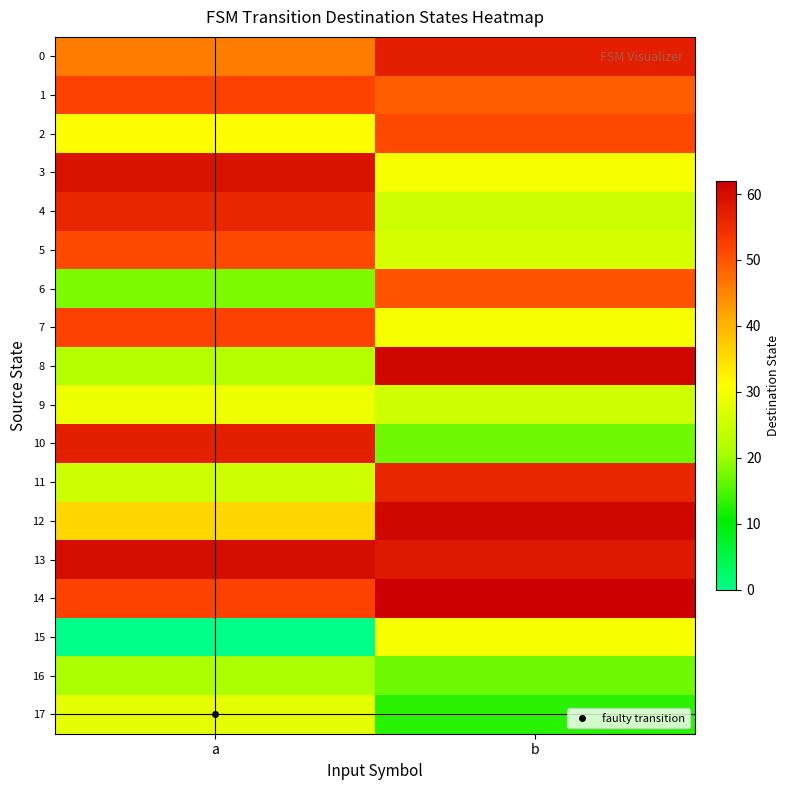

List the series in order of their peak value, lowest first.

16, 17, 9, 15, 6, 2, 5, 1, 7, 4, 11, 0, 10, 3, 13, 8, 12, 14